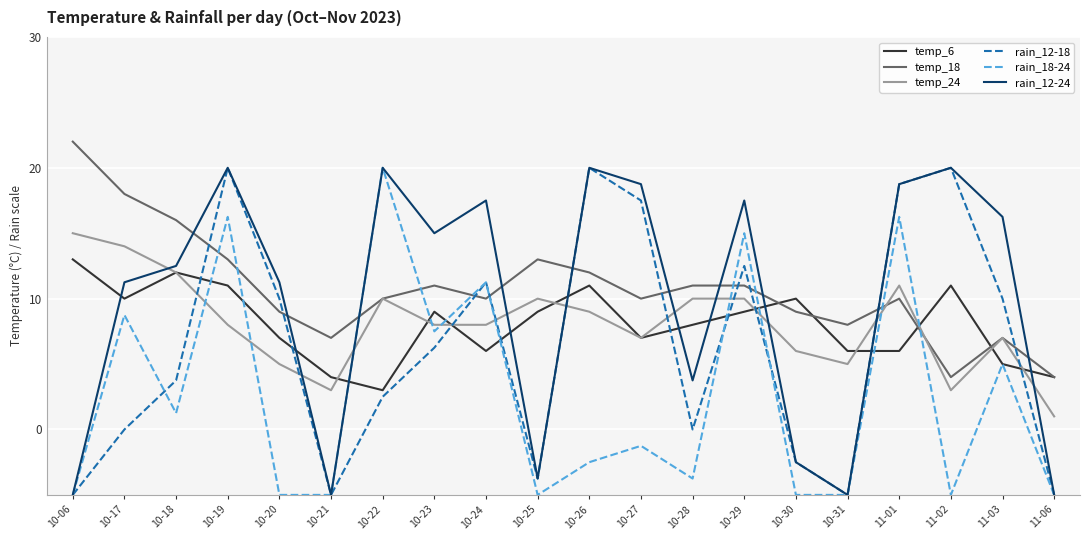

At which label does rain_12-24 first exceed 15?

10-19